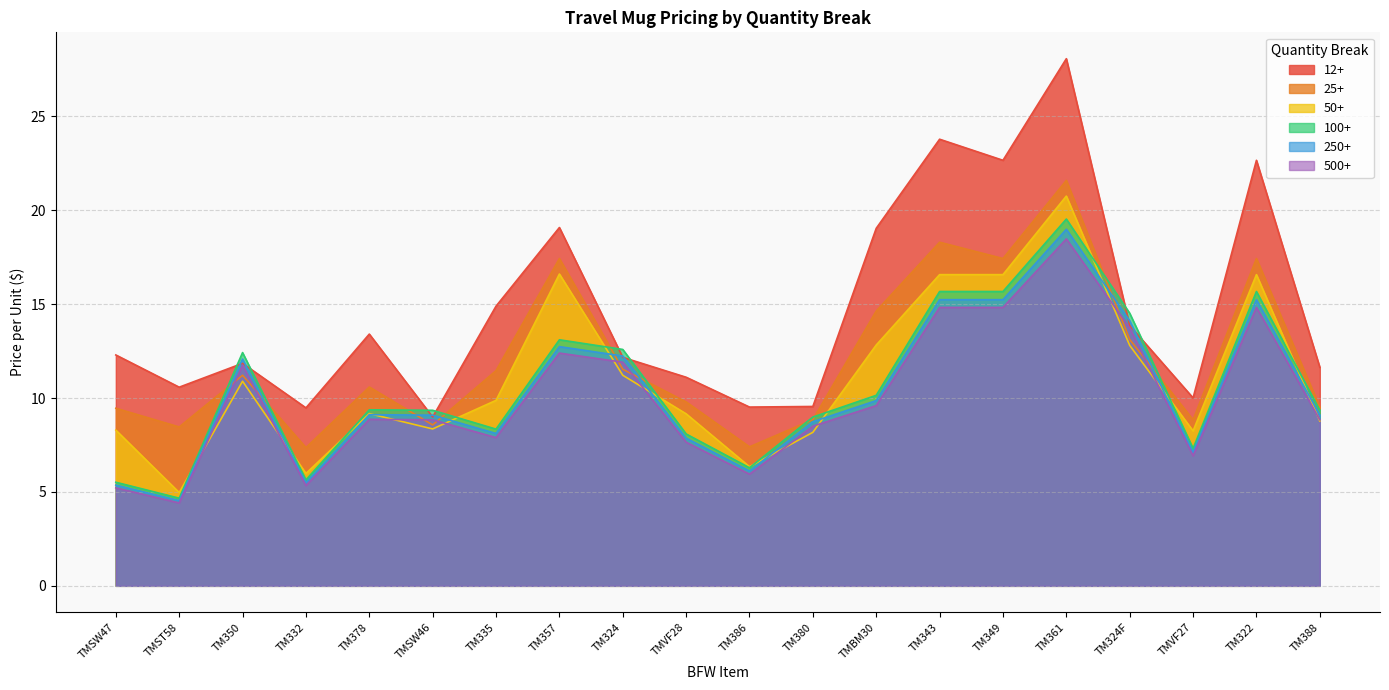

Which series has the largest total across all categories?

12+